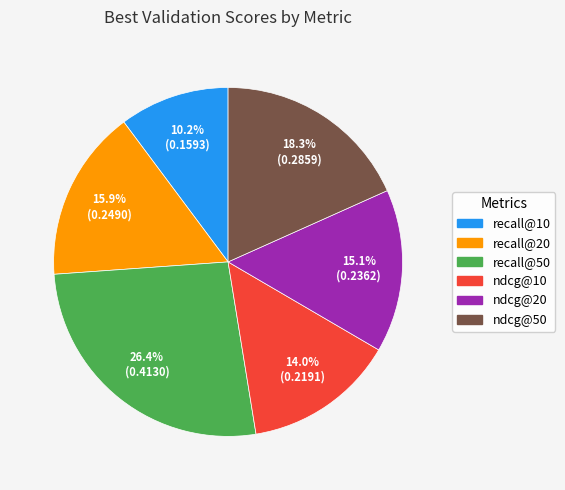

Is it true that ndcg@20 is 15% of the pie?

True